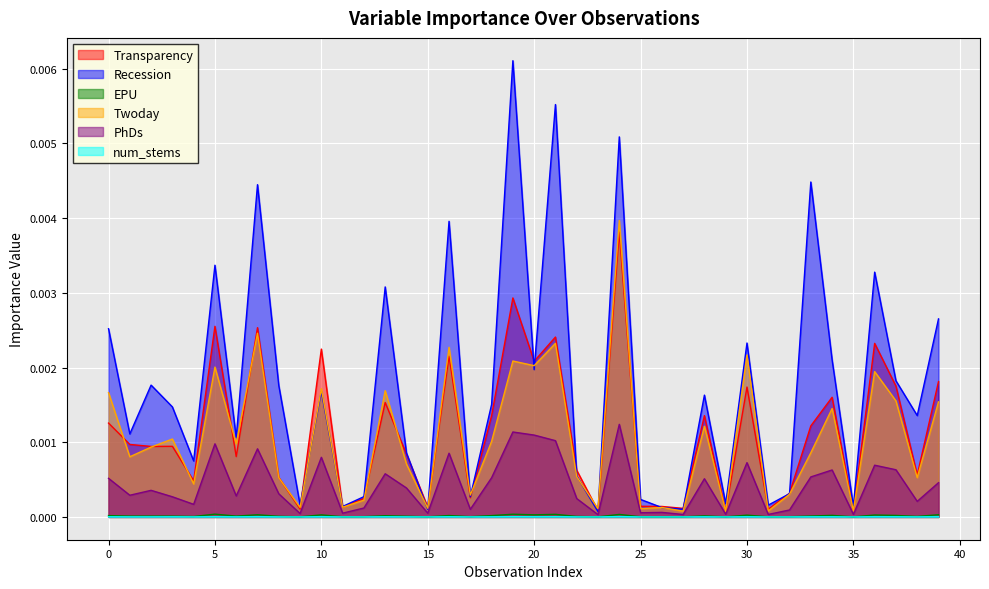

At which label is Recession closest to 0?

23